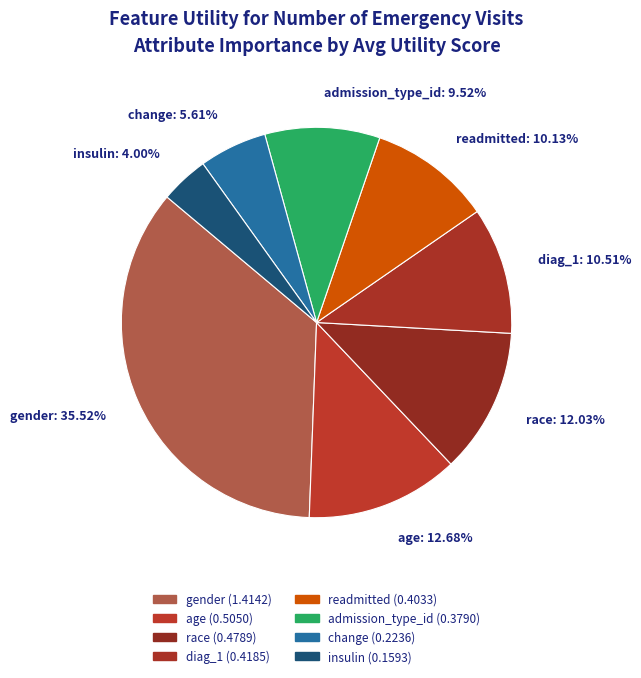

Combined, do race: 12.03% and readmitted: 10.13% account for over 50%?

No